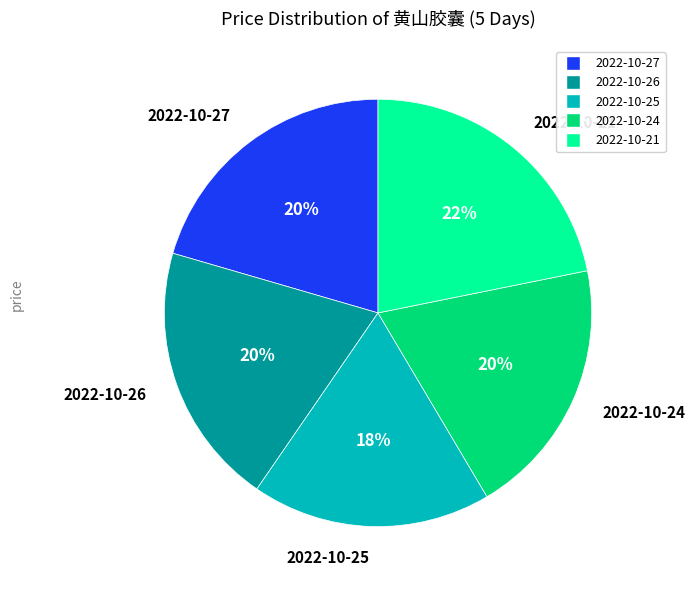

To the nearest percent, what is the average slice percentage?

20%